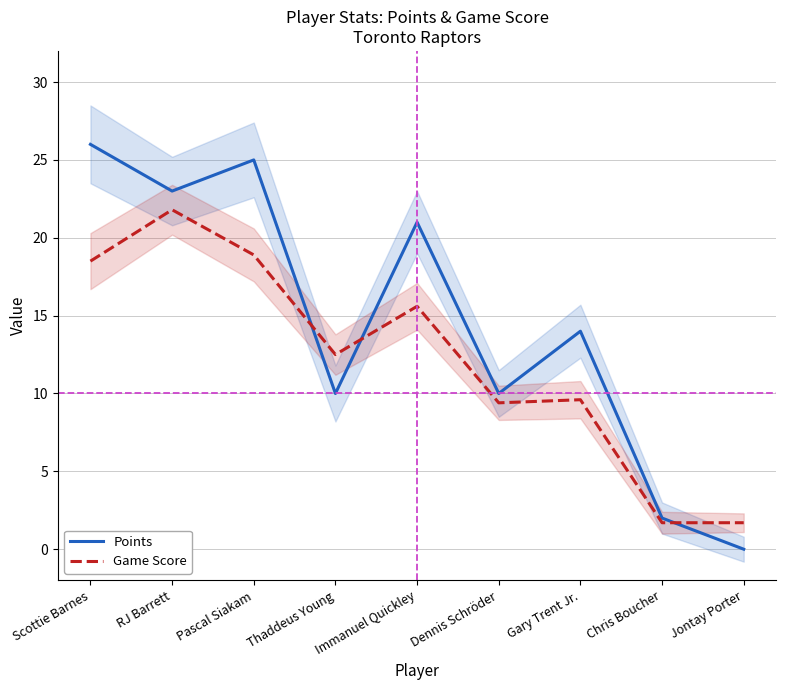

What is the label of the 4th point from the left?

Thaddeus Young